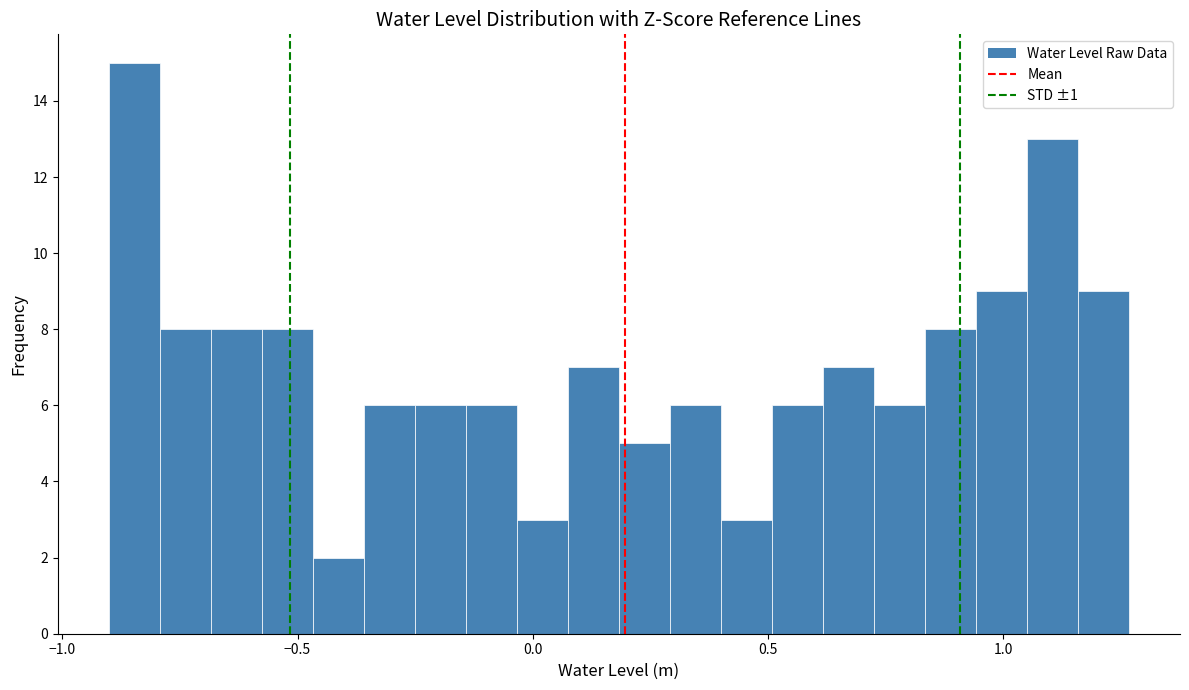

Read against the x-axis, roughly where is the centre of the tallest bar?

-0.85